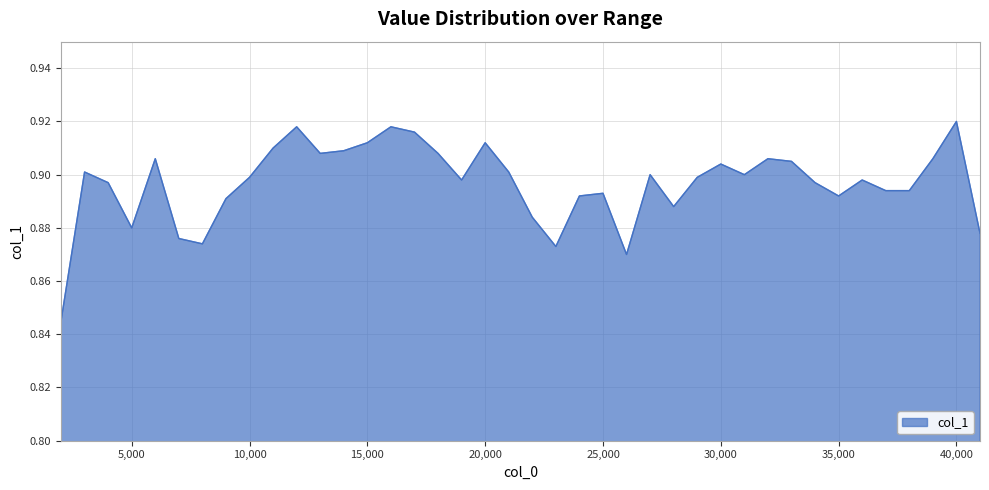

How many distinct data groups are displayed?

1